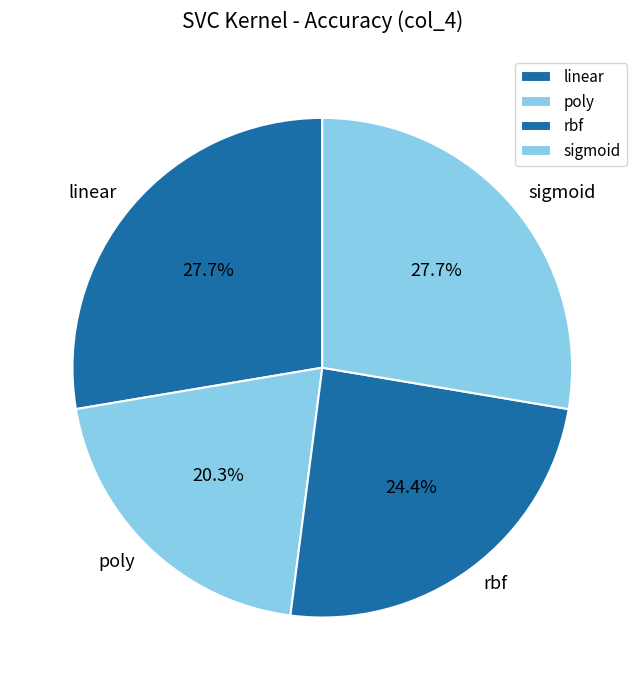

What is the total percentage of linear and poly?

48.0%